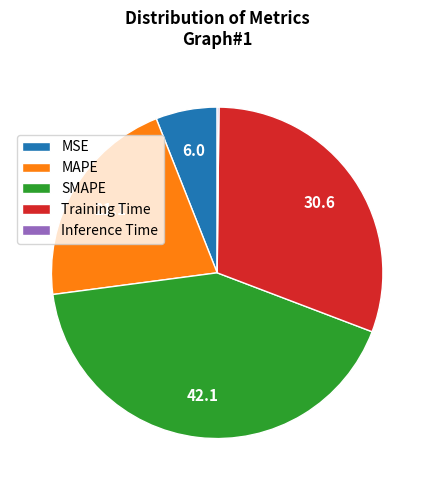

The SMAPE slice represents 55% of the pie. True or false?

False